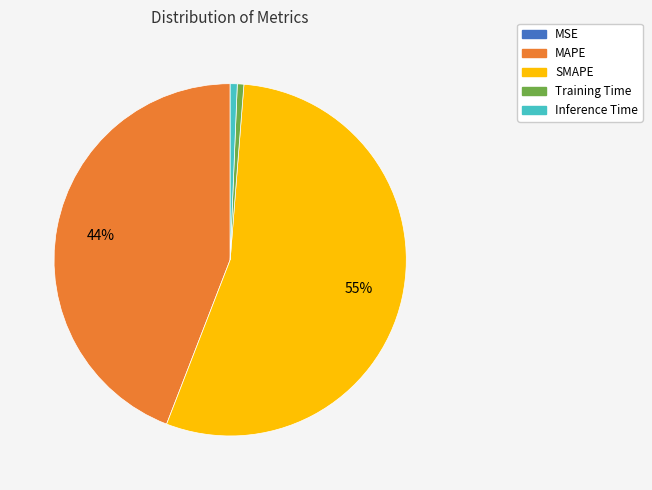

Does any single category account for the majority?

Yes